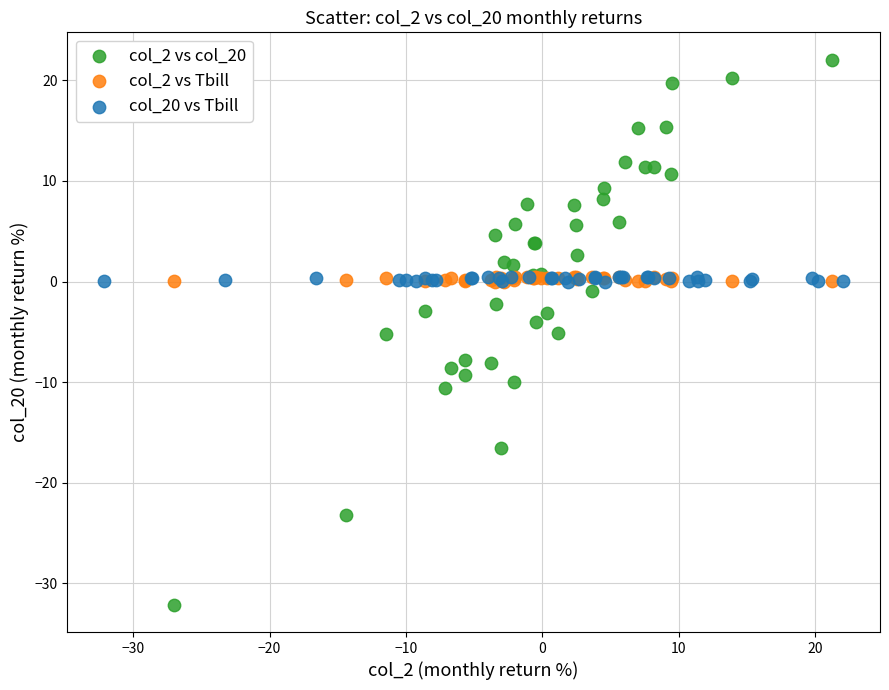

Which series contains the highest Y value?

col_2 vs col_20